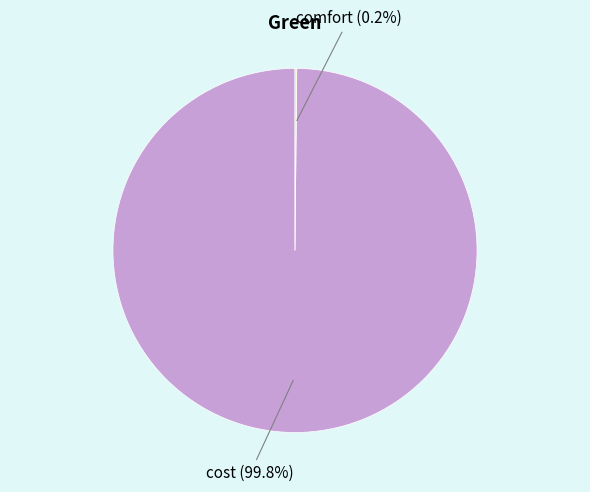

How many slices are in this pie chart?

2